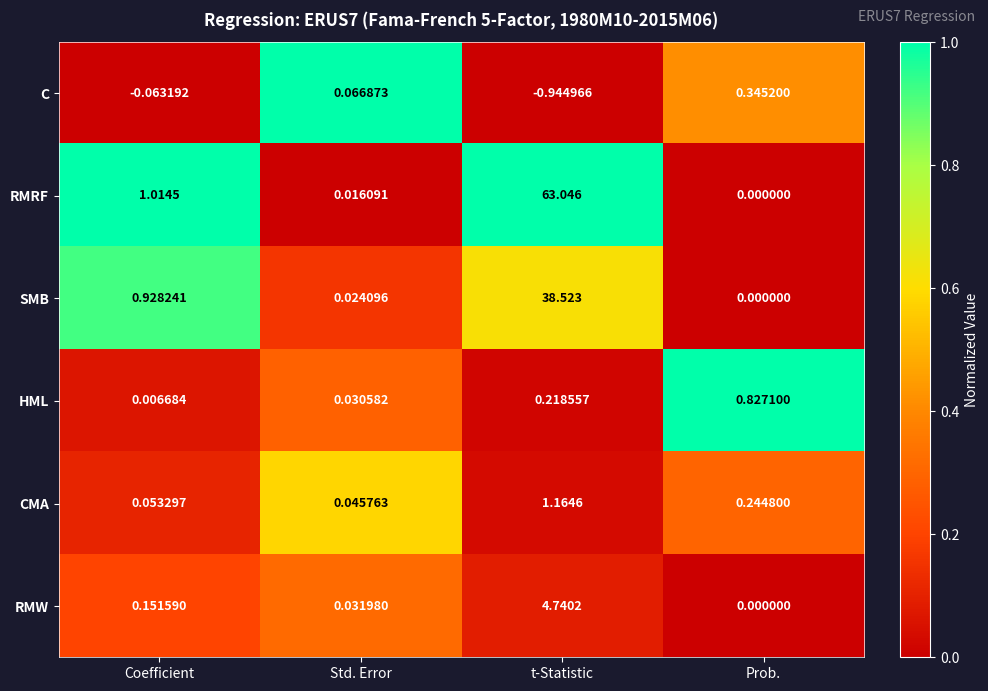

Which series has the largest total across all categories?

RMRF